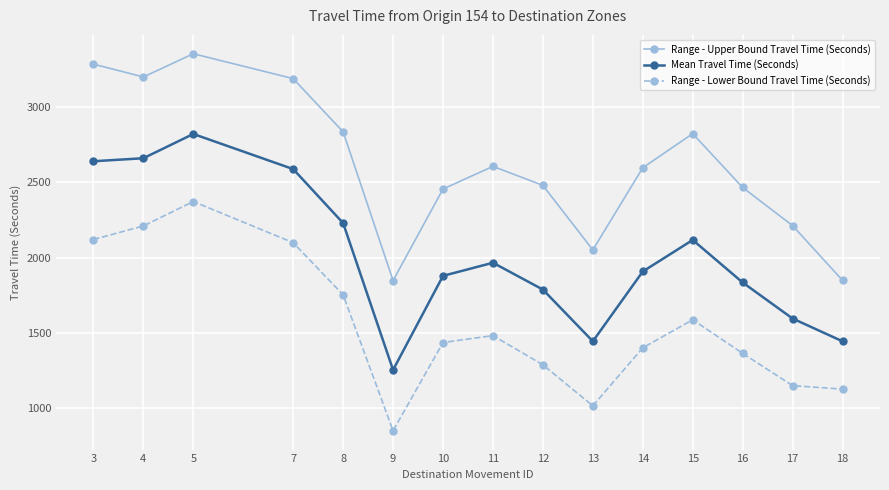

True or false: Range - Upper Bound Travel Time (Seconds) and Mean Travel Time (Seconds) intersect in this chart.

False